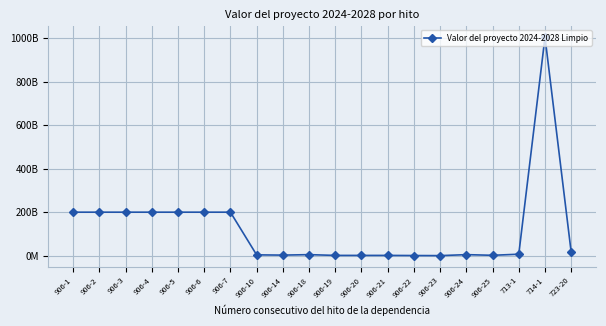

True or false: the data shows 5000000000.0 at 906-24.

True